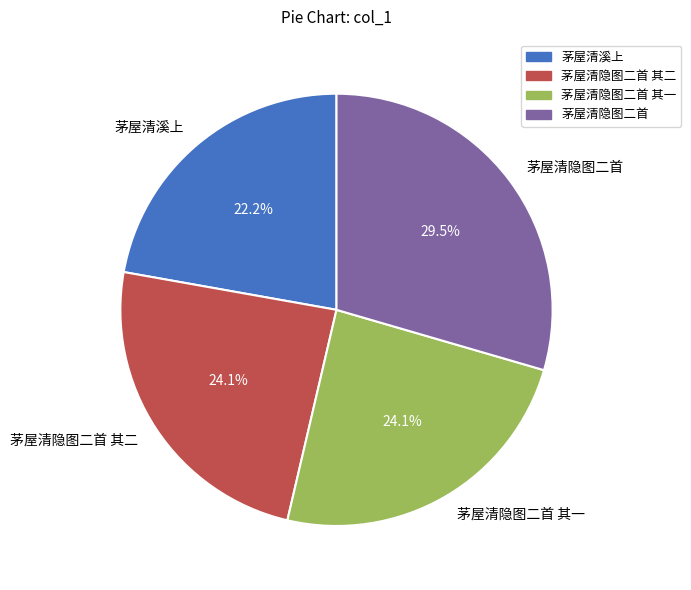

Which slice is the largest?

茅屋清隐图二首